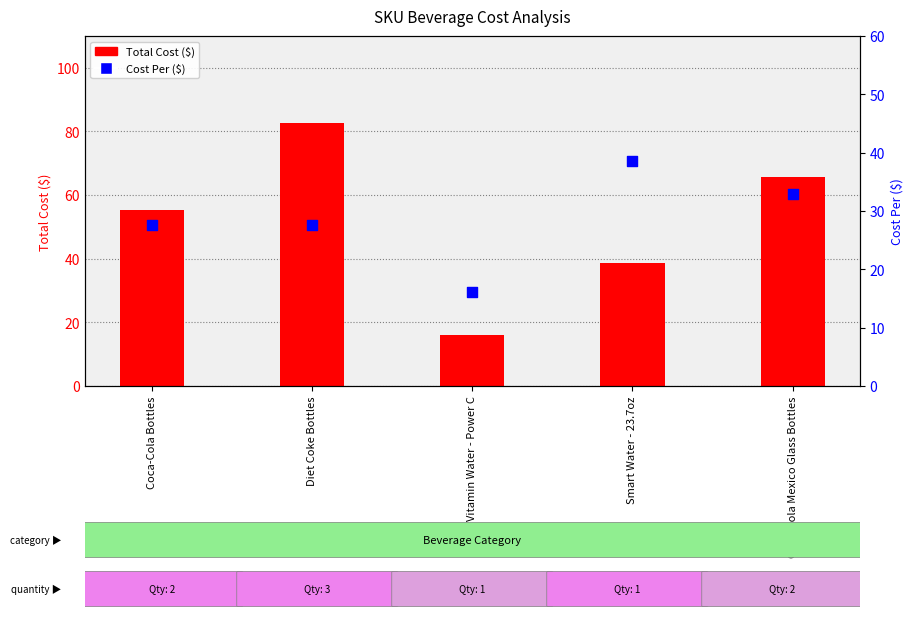

What is the change in value from Diet Coke Bottles to Smart Water - 23.7oz?

+11.0